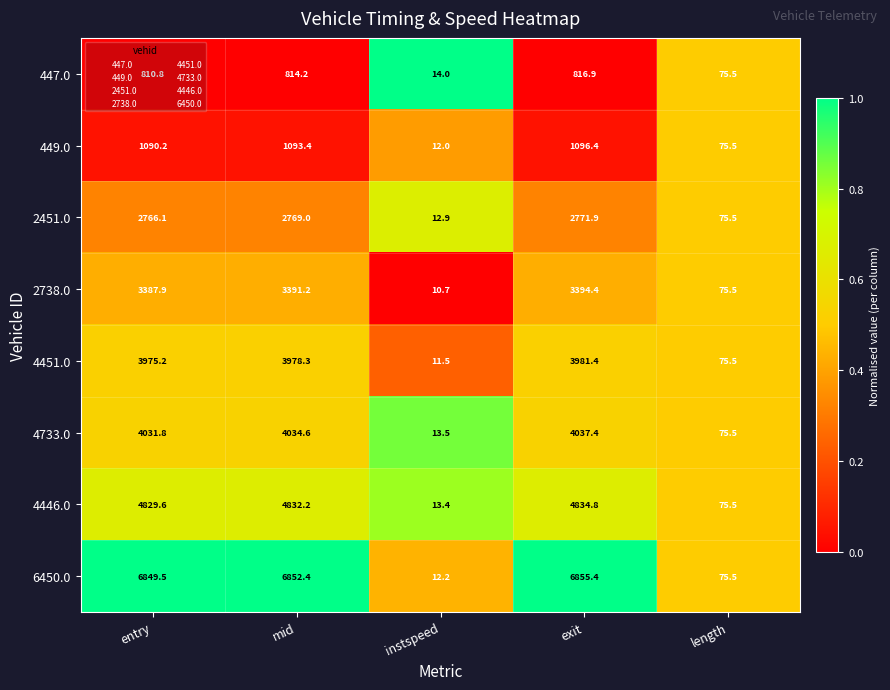

Which label corresponds to the largest value in the chart?

exit